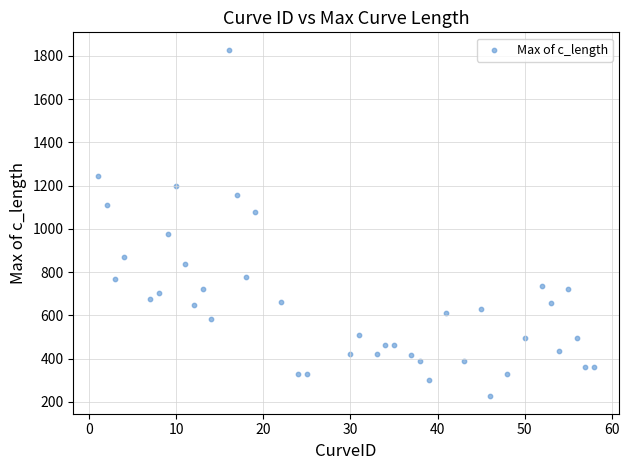

What is the range of X values (max minus min)?

57.0